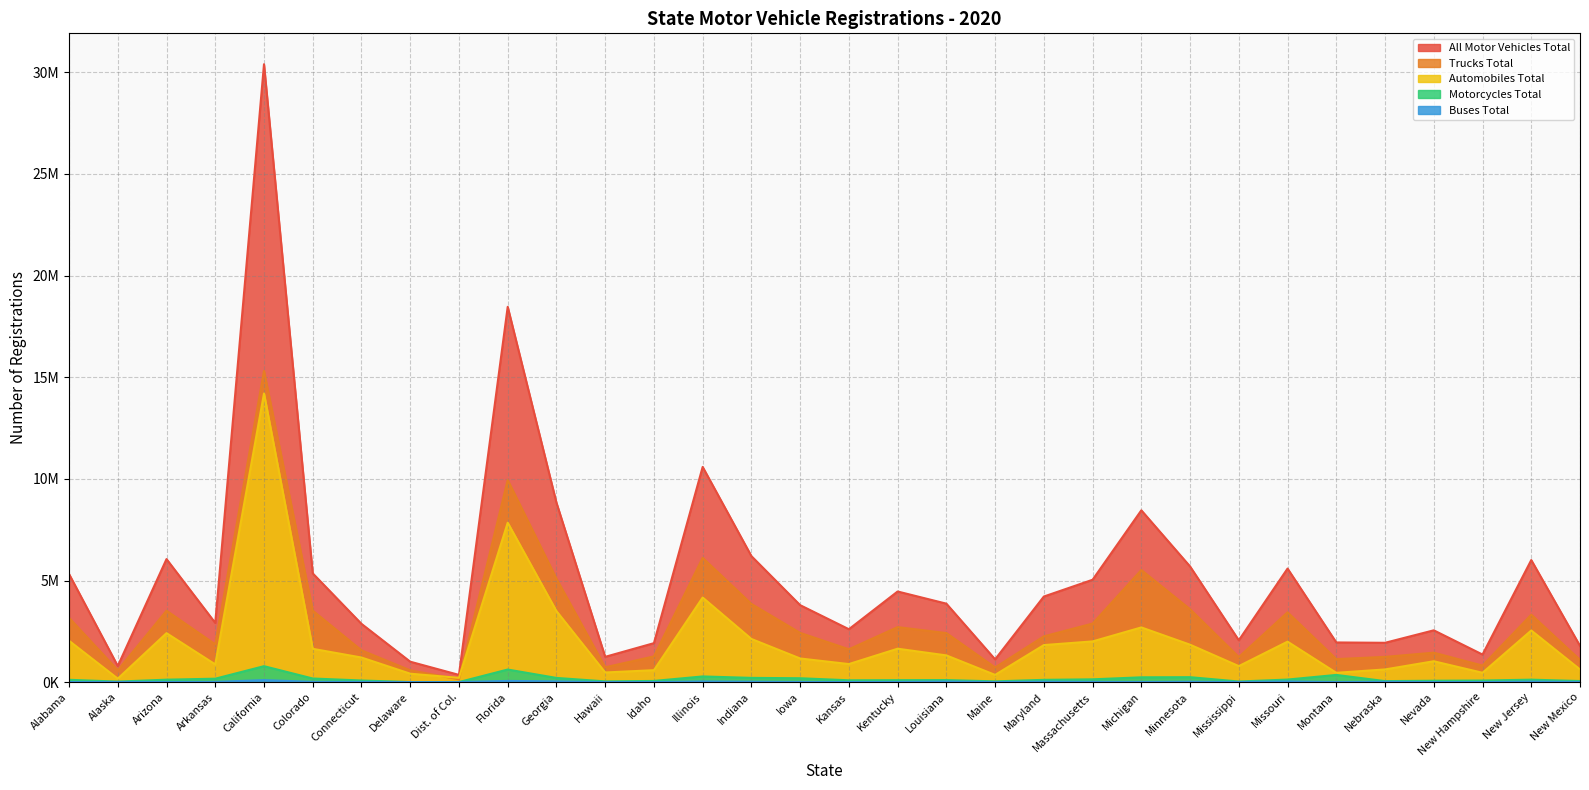

Rank the series by their maximum value, from lowest to highest.

Buses Total, Motorcycles Total, Automobiles Total, Trucks Total, All Motor Vehicles Total